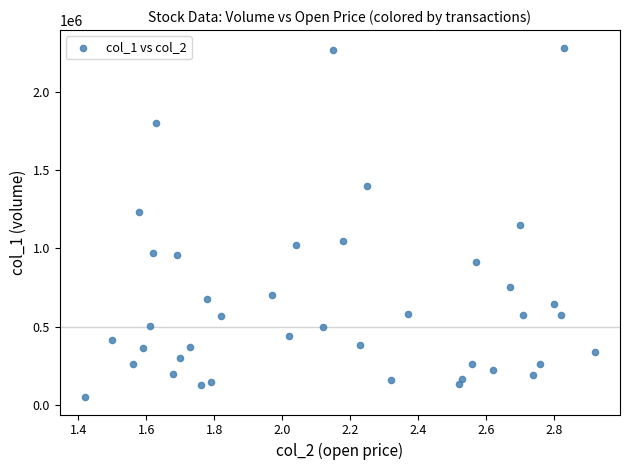

What is the range of Y values (max minus min)?

2231000